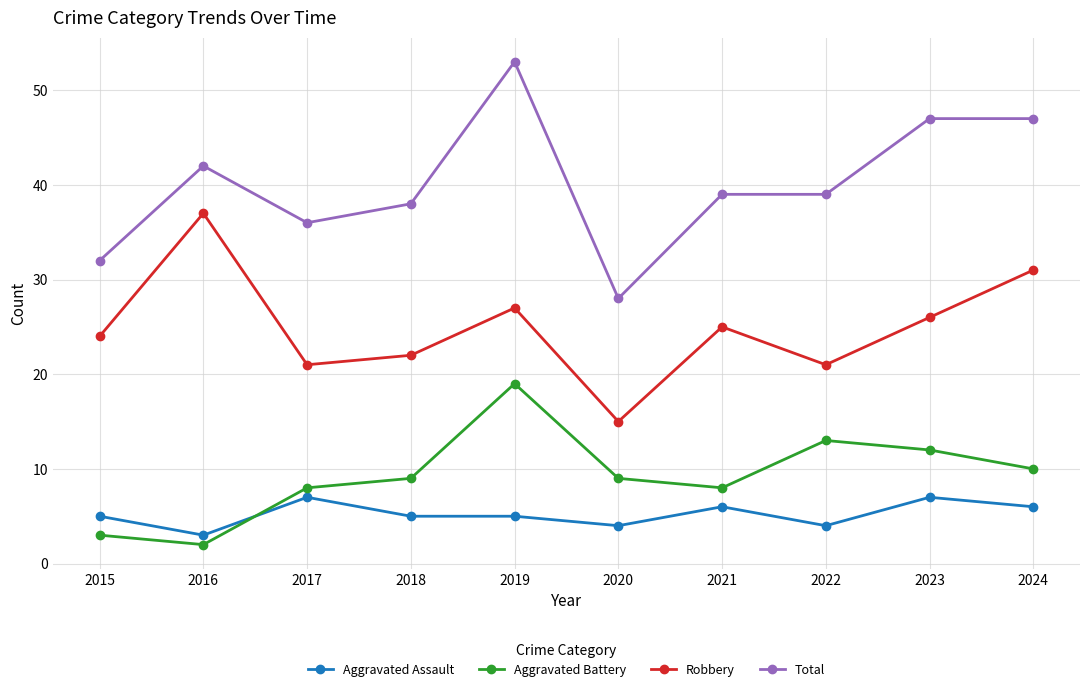

What is the maximum value shown in the chart?

53